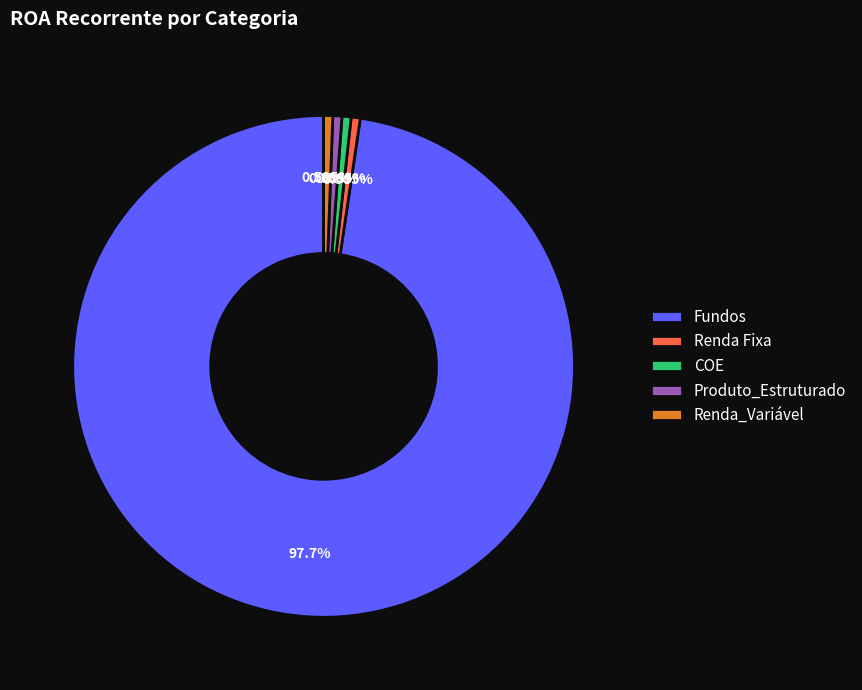

Which slice is the largest?

Fundos